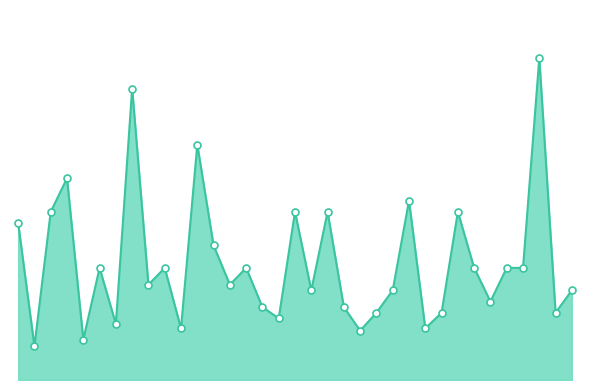

Is this an area chart (filled region under the line)?

Yes